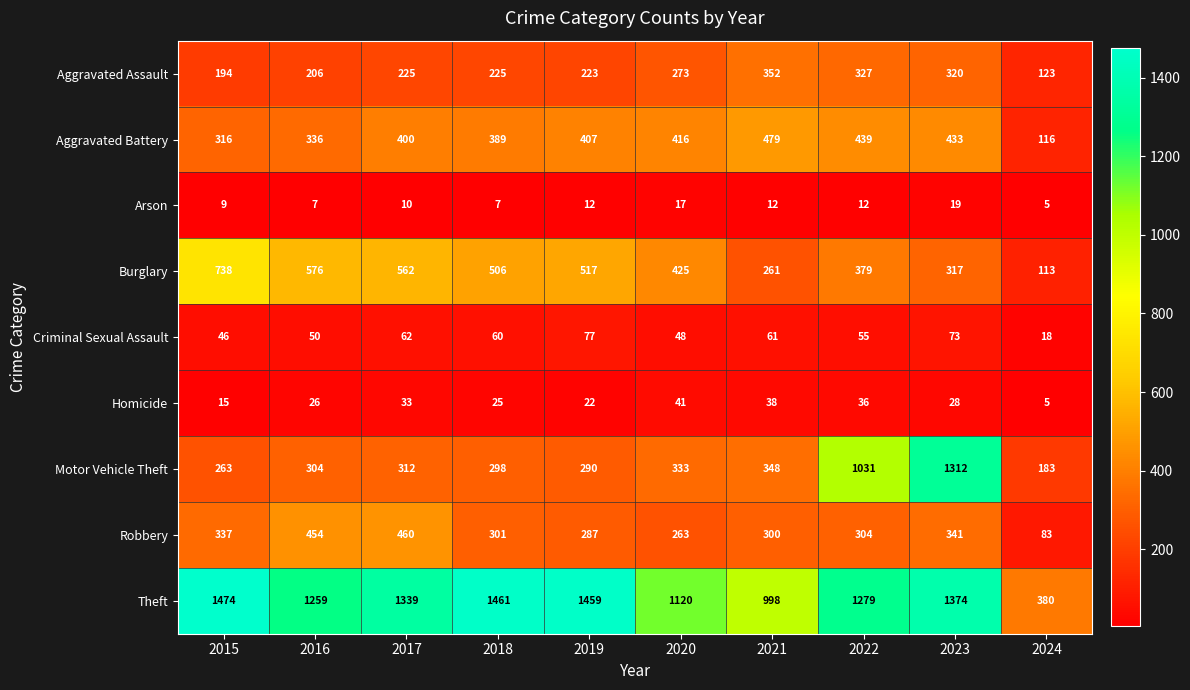

What is the maximum value shown in the chart?

1474